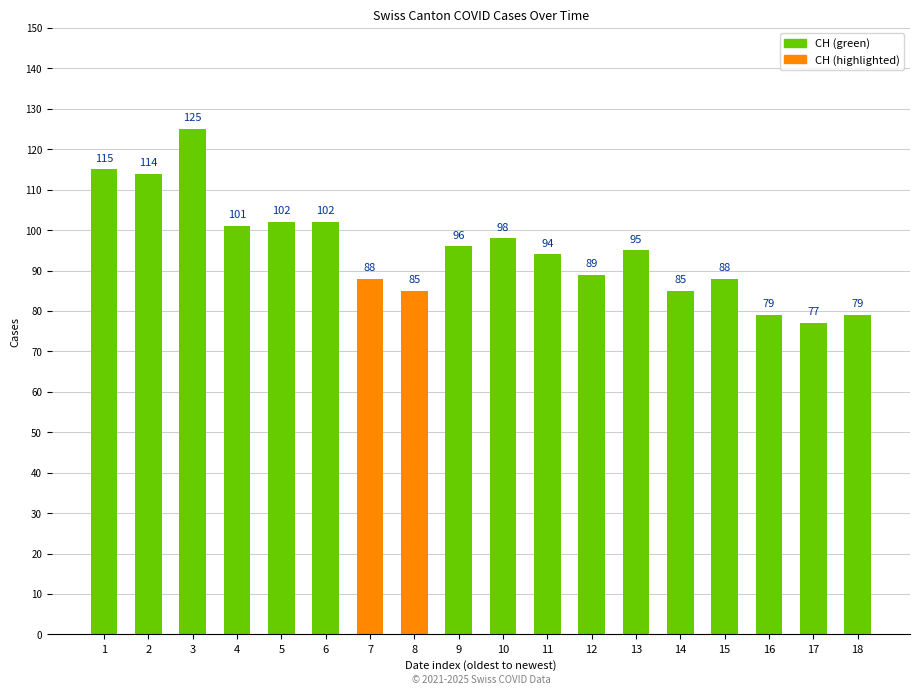

Which has a higher value, 1 or 6?

1